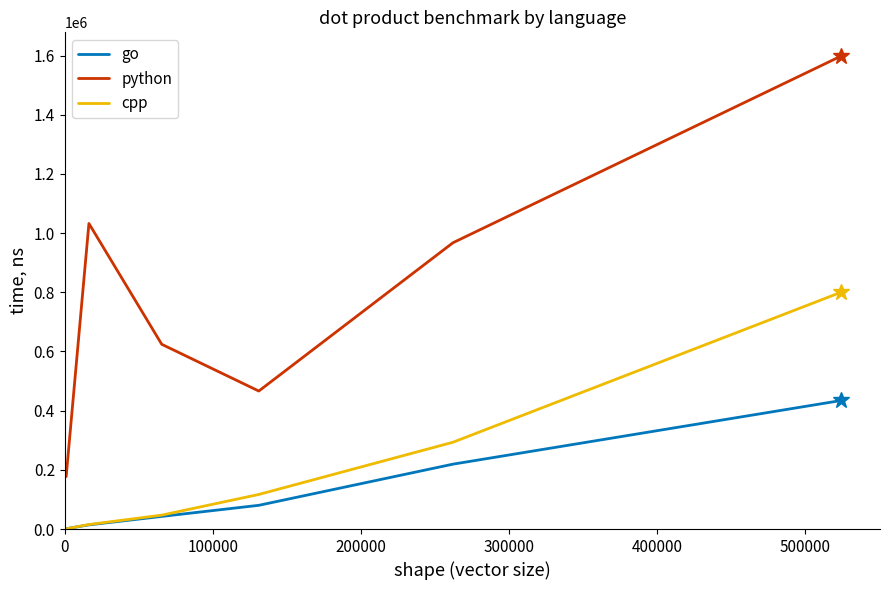

What is the maximum value shown in the chart?

1598477